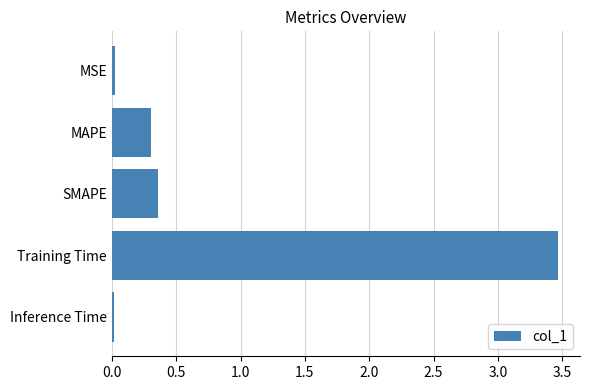

What is the difference between the second highest and second lowest values?

0.3